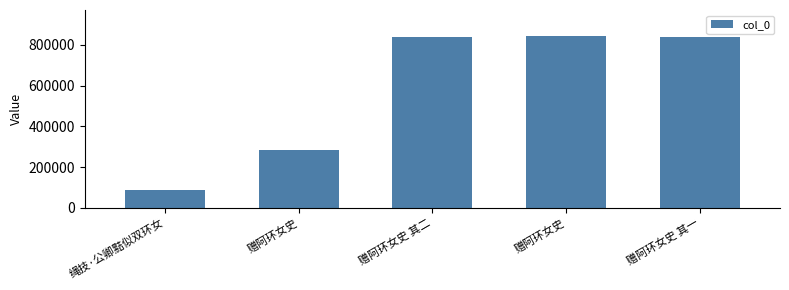

What is the ratio of the value at 绳技·公卿黠似双环女 to the value at 赠阿环女史?

0.3